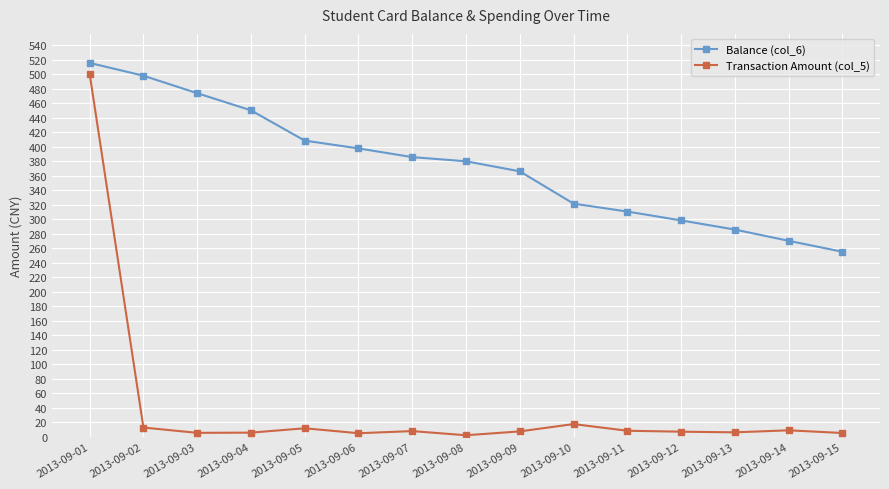

Which category has the highest value in the Balance (col_6) series?

2013-09-01